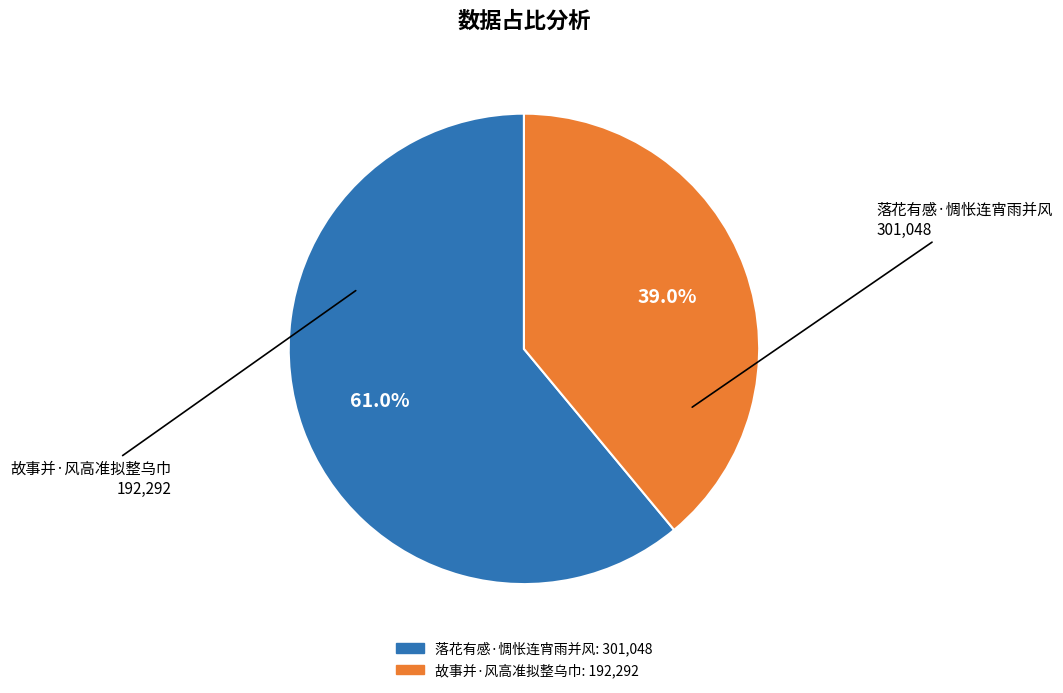

Is 故事并·风高准拟整乌巾 the majority of the pie?

No